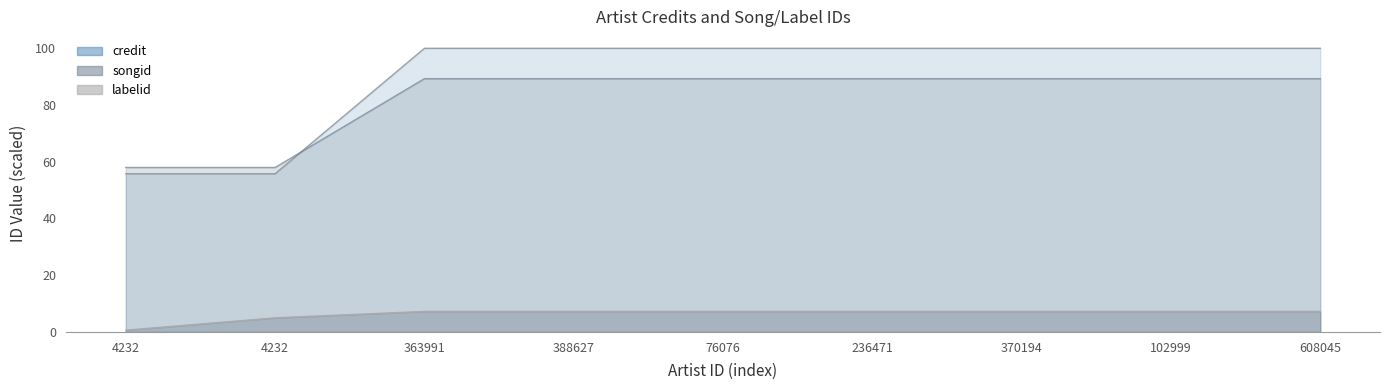

How many lines are shown in the chart?

3